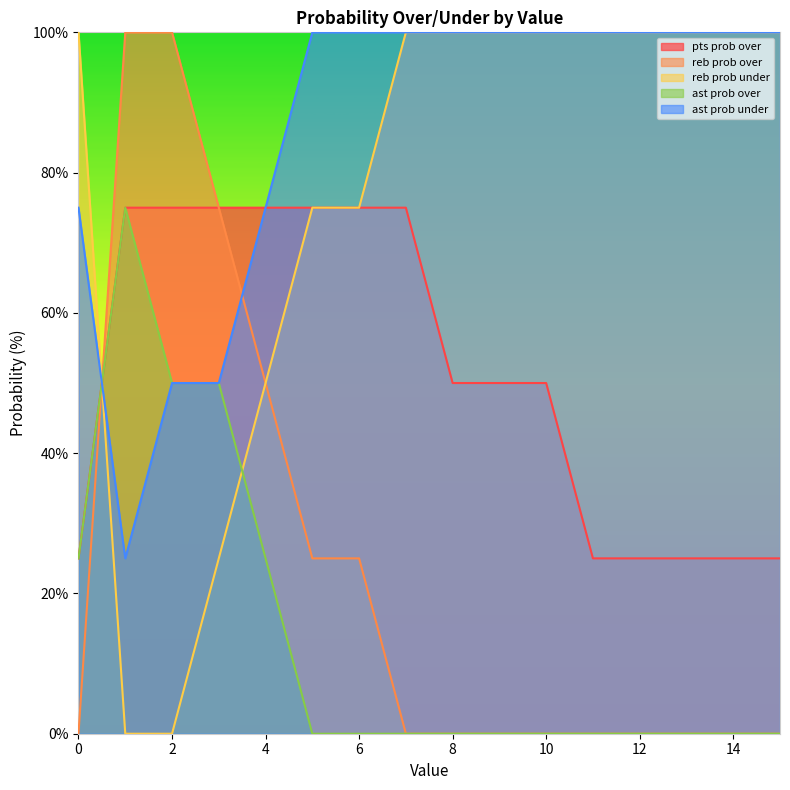

Between 0 and 11, which series saw the biggest shift?

ast prob over